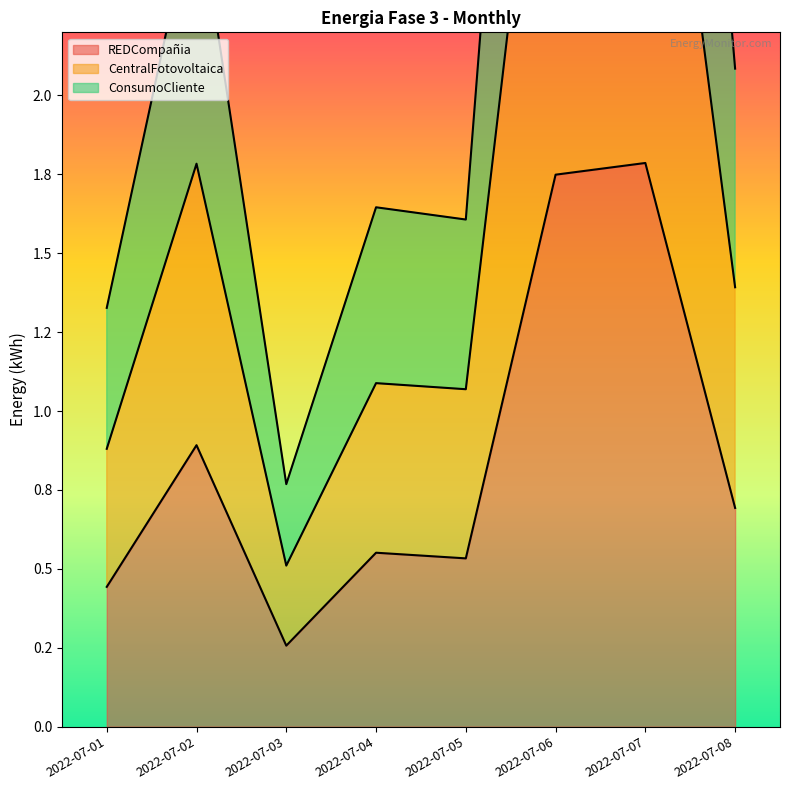

Is it true that Energia-Fase-3-CentralFotovoltaica-Mensual equals 1.4 at 2022-07-08?

True